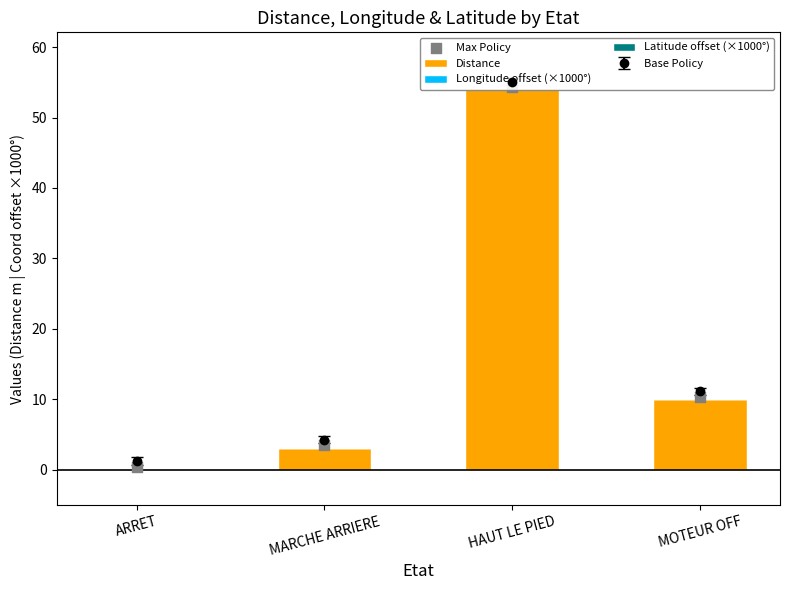

Which series has the largest total across all categories?

Max Policy